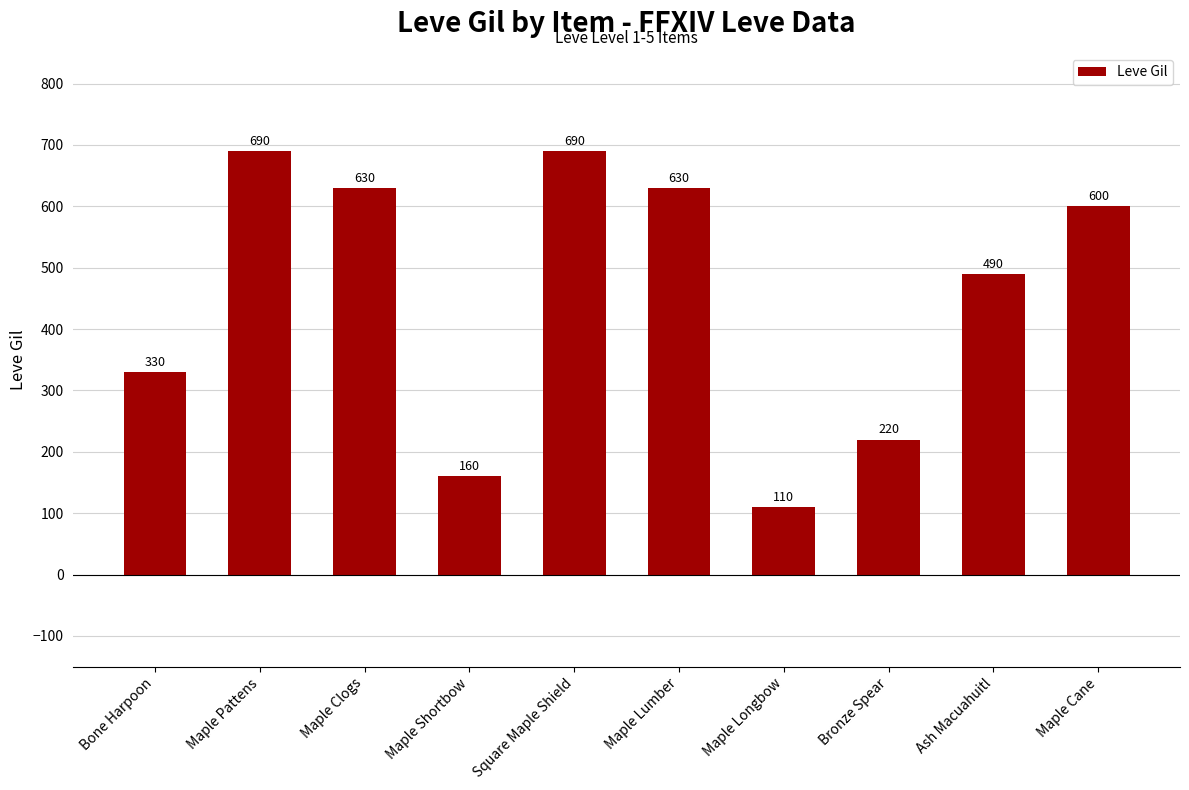

What is the value of the 3rd bar from the left?

630